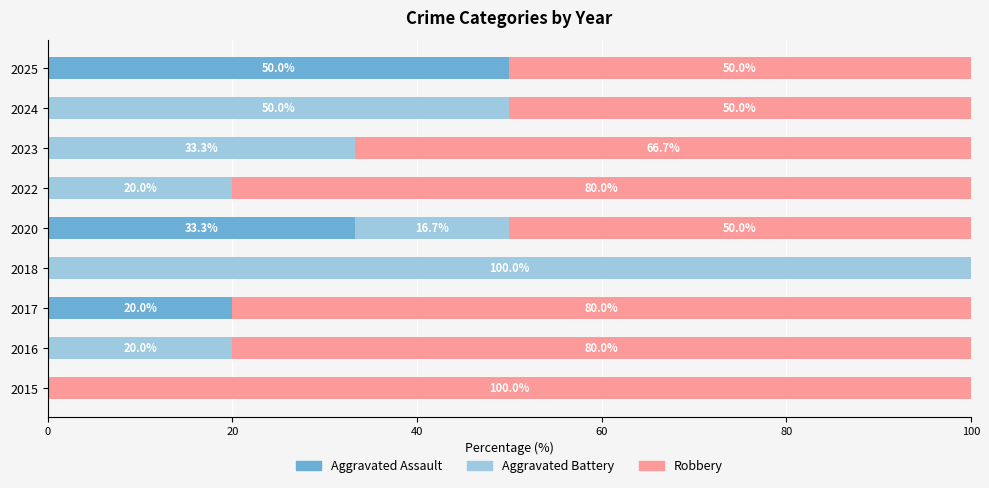

The Aggravated Assault series shows 32.7 at 2023. True or false?

False